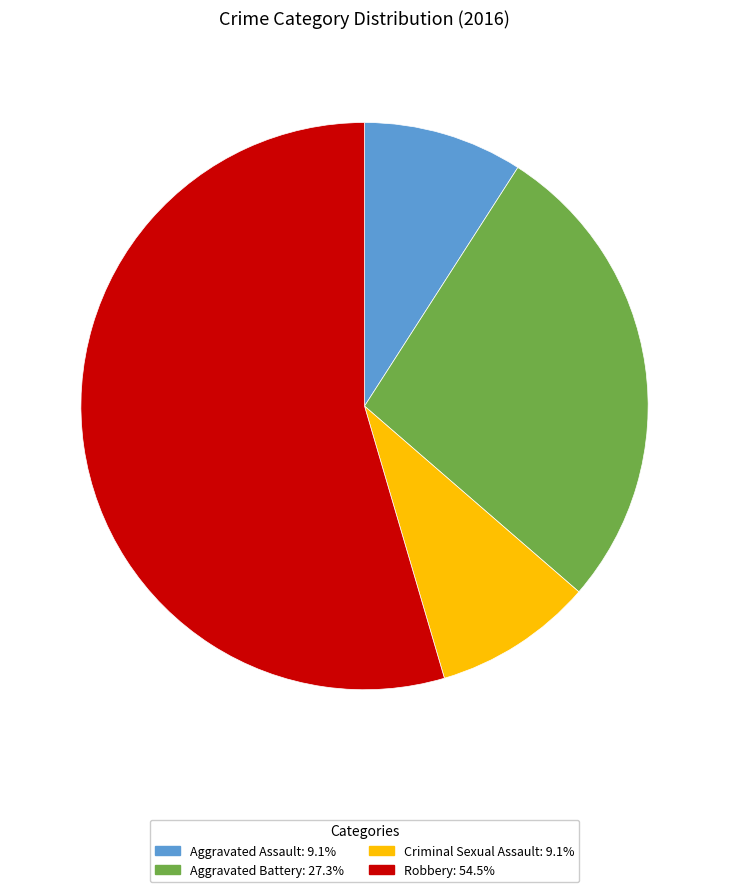

Which has a higher value, Aggravated Assault or Robbery?

Robbery